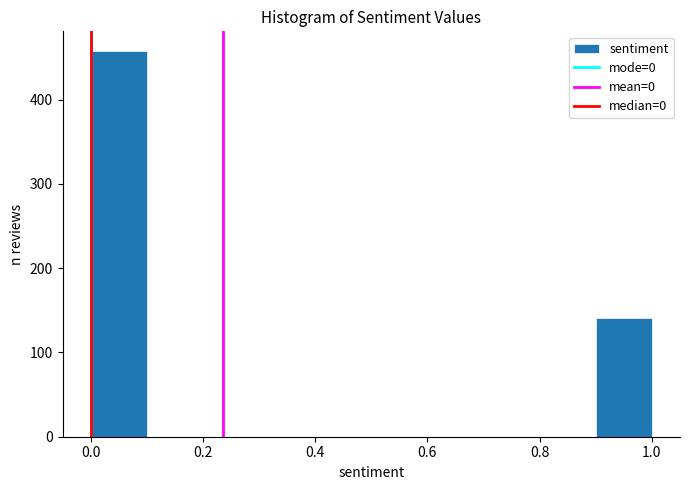

Reading left to right, list every bar in this chart as the range it spans on the x-axis followed by its height. The values are not printed on the chart, so give them approximately, as read against the axis.

0.0 to 0.1: 460
0.1 to 0.2: 0
0.2 to 0.3: 0
0.3 to 0.4: 0
0.4 to 0.5: 0
0.5 to 0.6: 0
0.6 to 0.7: 0
0.7 to 0.8: 0
0.8 to 0.9: 0
0.9 to 1.0: 140